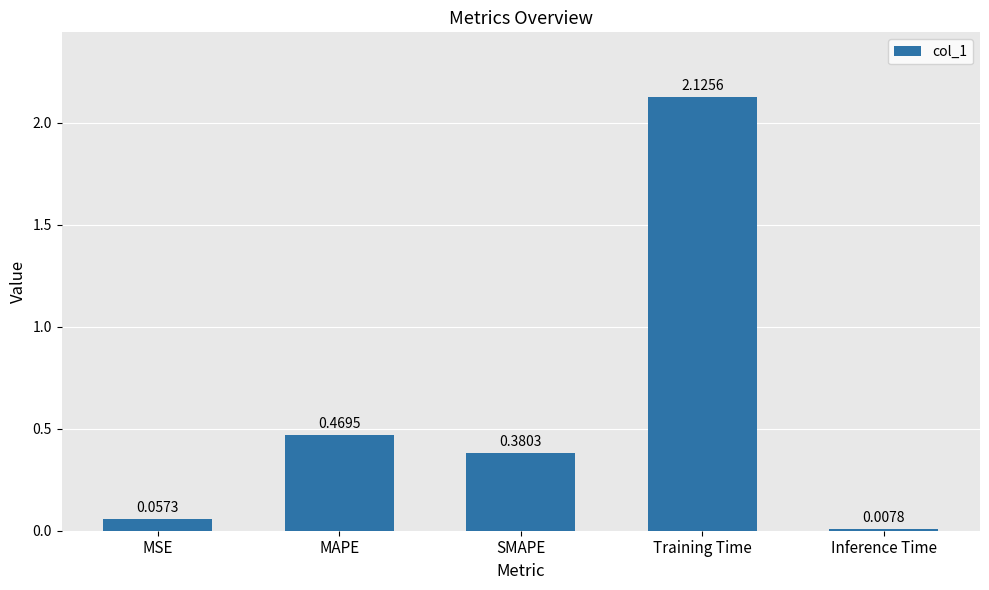

What is the sum of the values at SMAPE and Training Time?

2.5